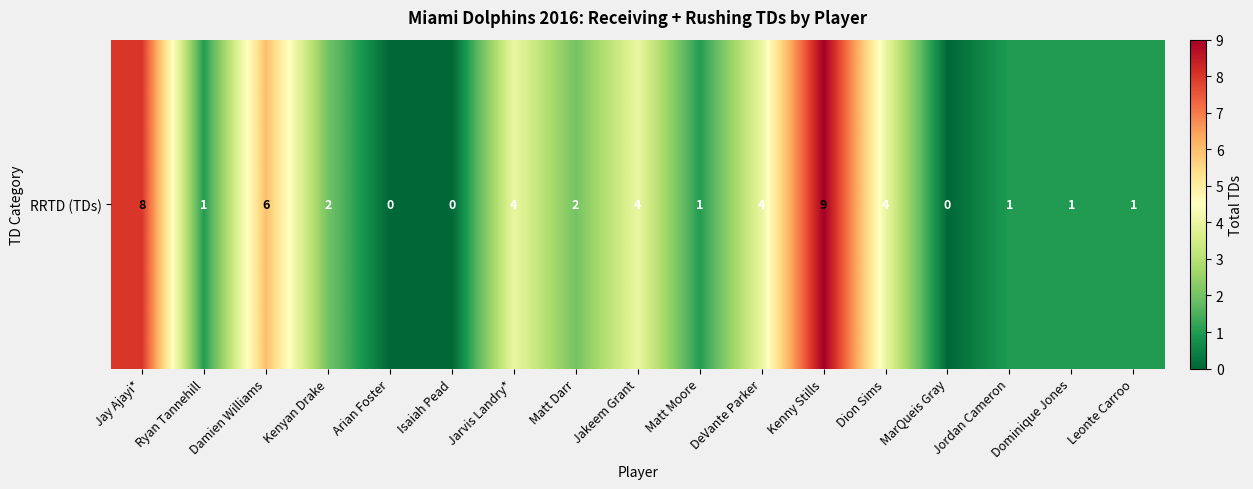

What is the average value?

3